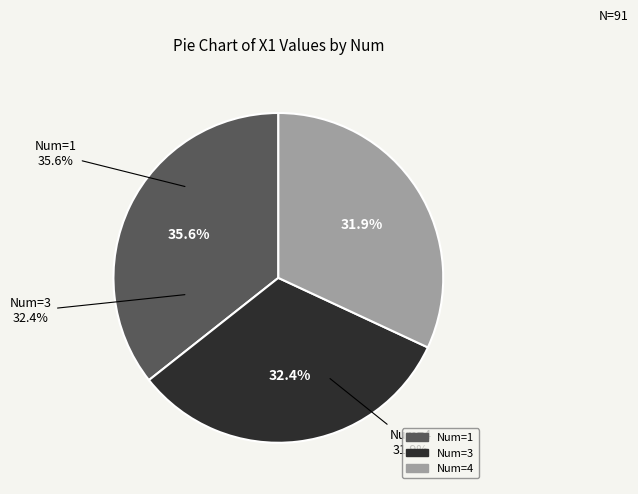

To the nearest percent, what is the difference between the largest and smallest slice percentages?

4%